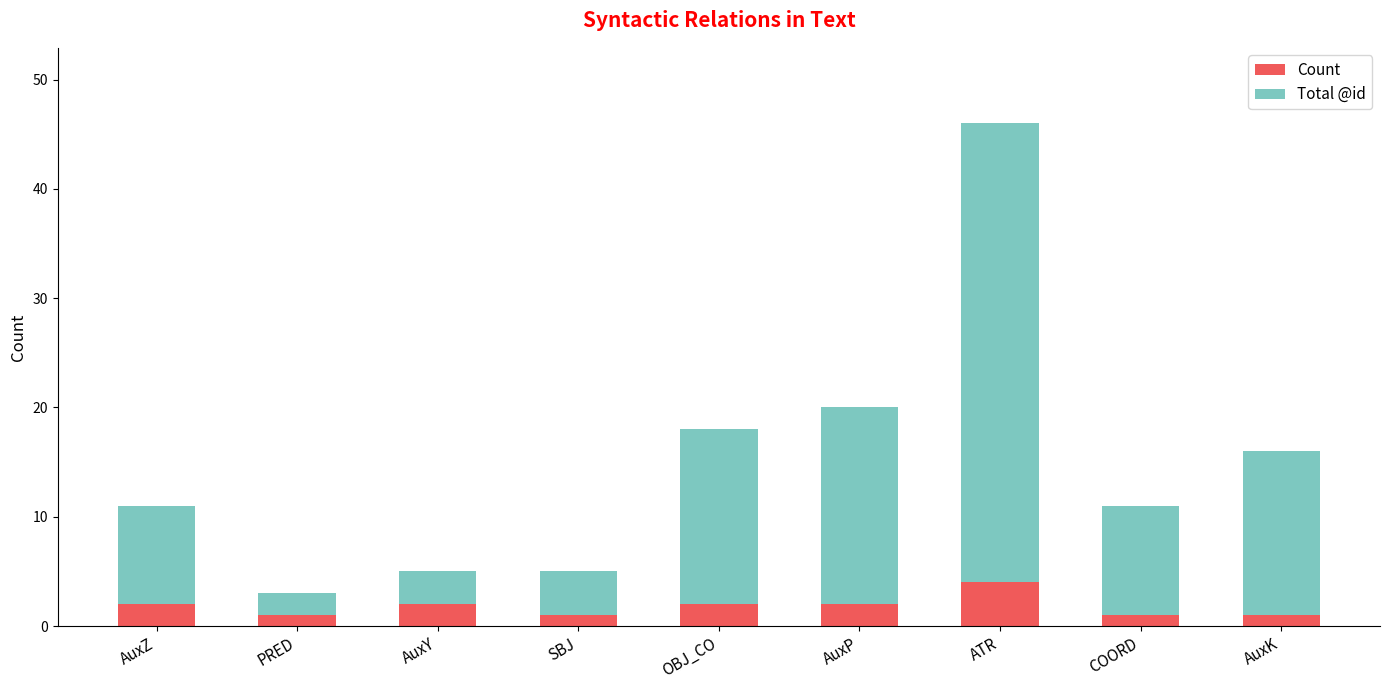

What is the difference between the maximum and minimum values in the Count series?

3